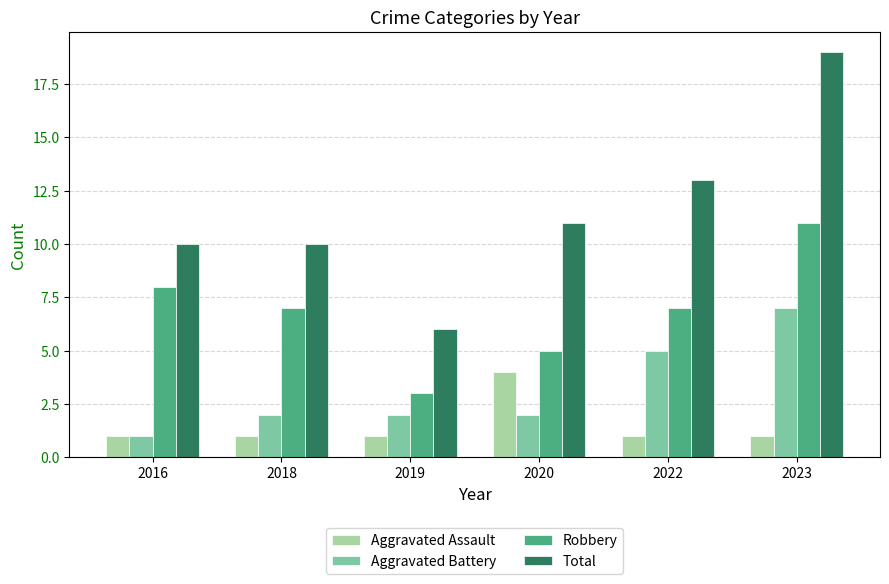

Reading left to right, list all the values displayed in this chart.

Aggravated Assault: 2016=1	2018=1	2019=1	2020=4	2022=1	2023=1
Aggravated Battery: 2016=1	2018=2	2019=2	2020=2	2022=5	2023=7
Robbery: 2016=8	2018=7	2019=3	2020=5	2022=7	2023=11
Total: 2016=10	2018=10	2019=6	2020=11	2022=13	2023=19